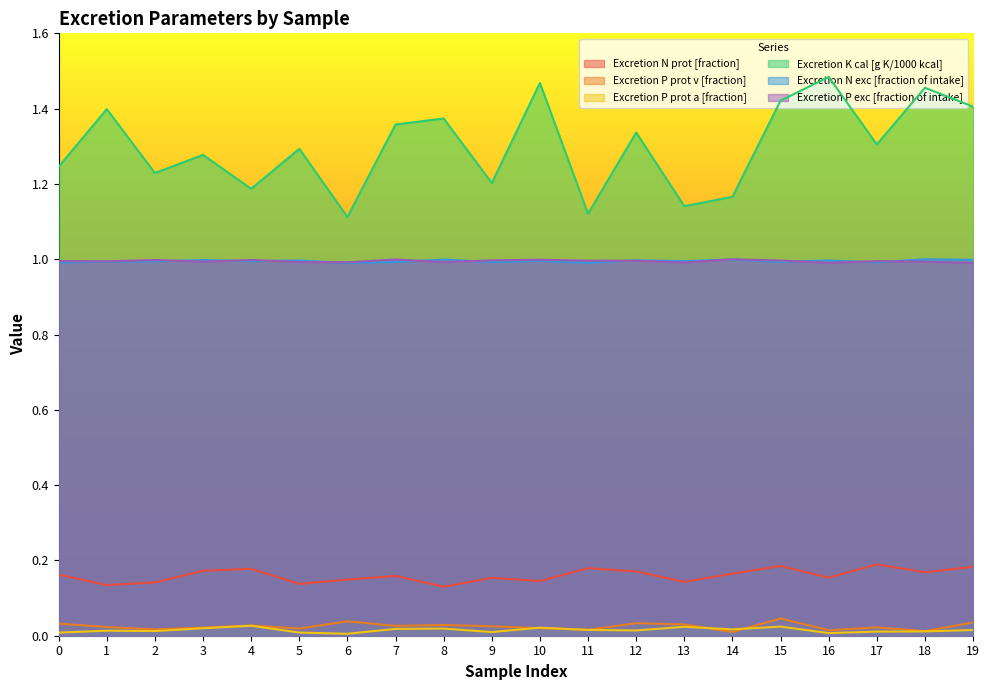

What are all the series names shown in the legend?

Excretion N prot [fraction], Excretion P prot v [fraction], Excretion P prot a [fraction], Excretion K cal [g K/1000 kcal], Excretion N exc [fraction of intake], Excretion P exc [fraction of intake]